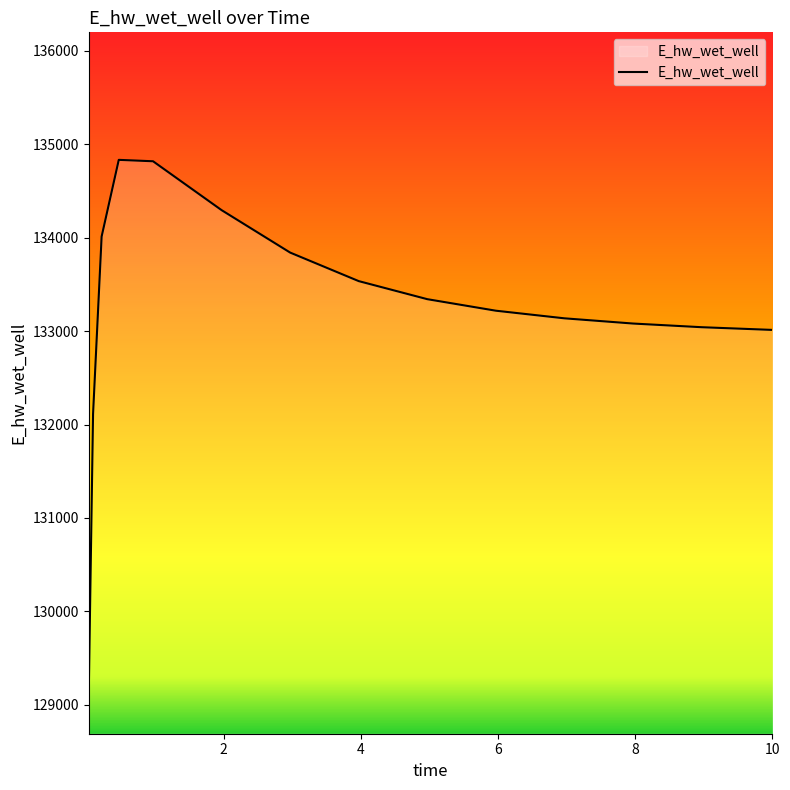

What is the smallest value displayed?

129146.2